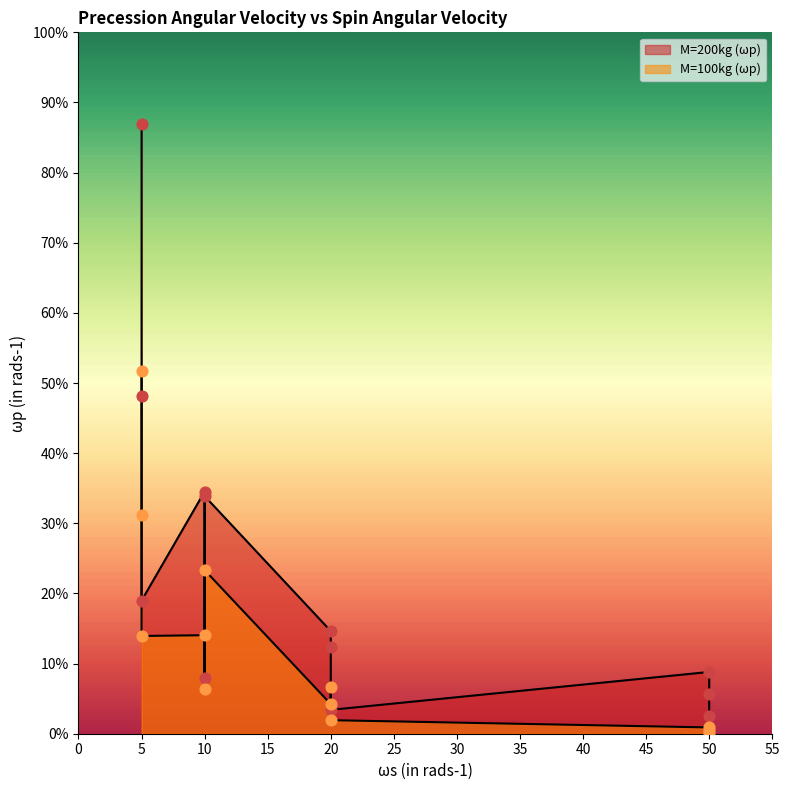

Which series contains the highest Y value?

M=200kg (ωp)